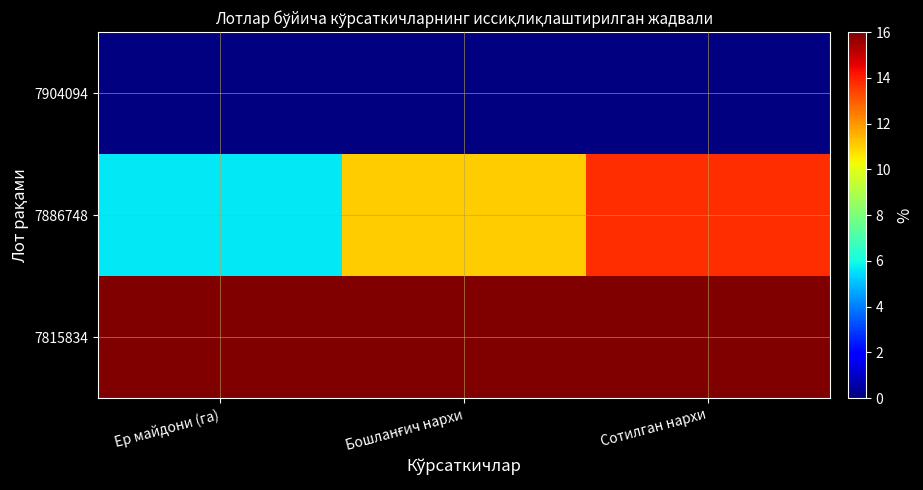

Which series changed the most between Ер майдони (га) and Бошланғич нархи?

7886748